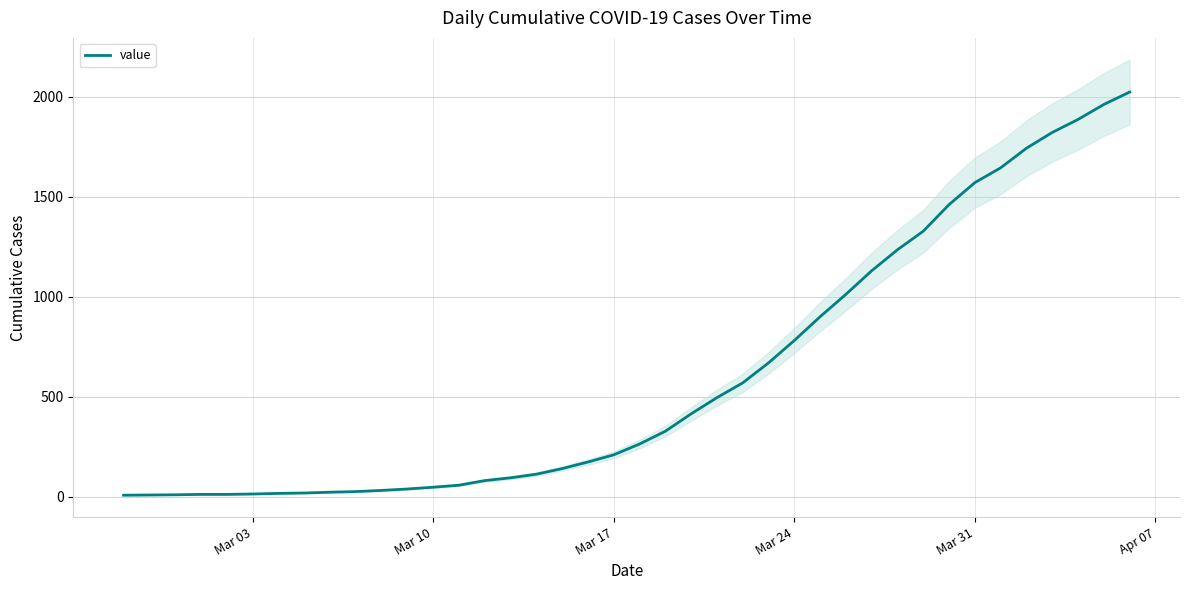

How many lines are shown in the chart?

1